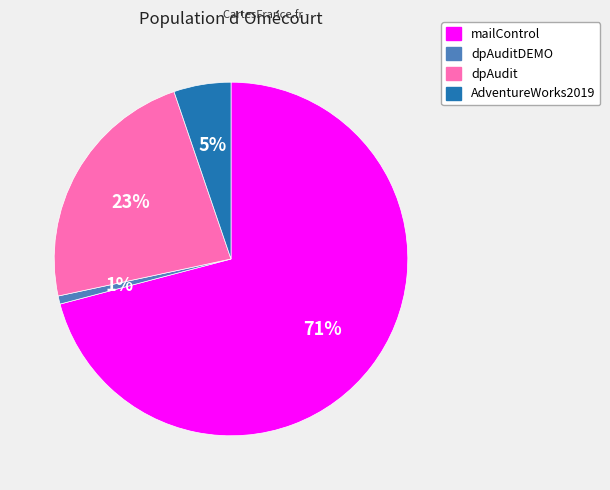

Count the number of slices in the pie.

4